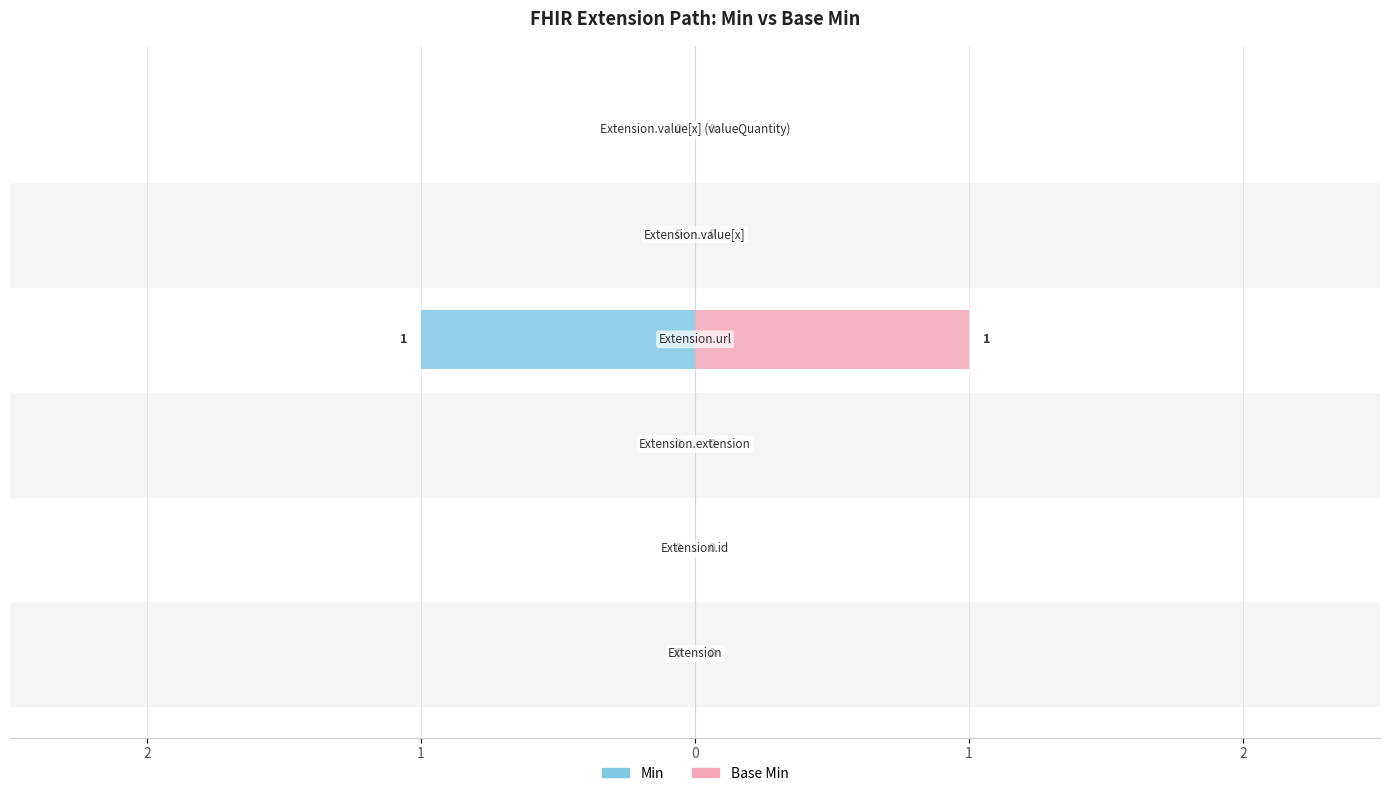

How many data points in Base Min are above 0?

1